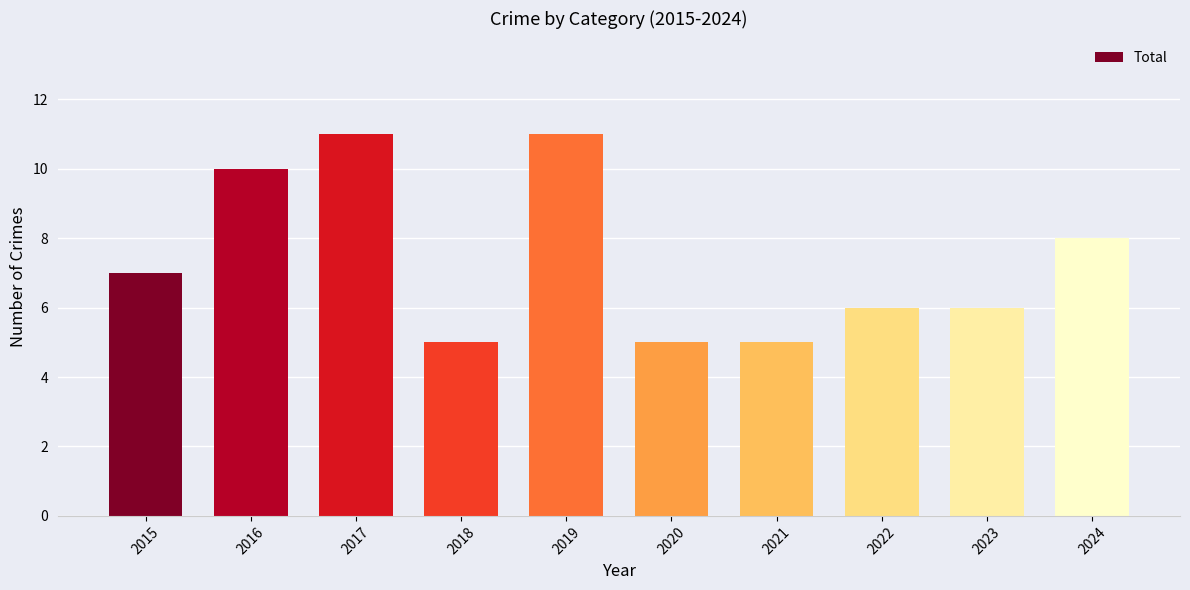

How many data points are less than 7?

5